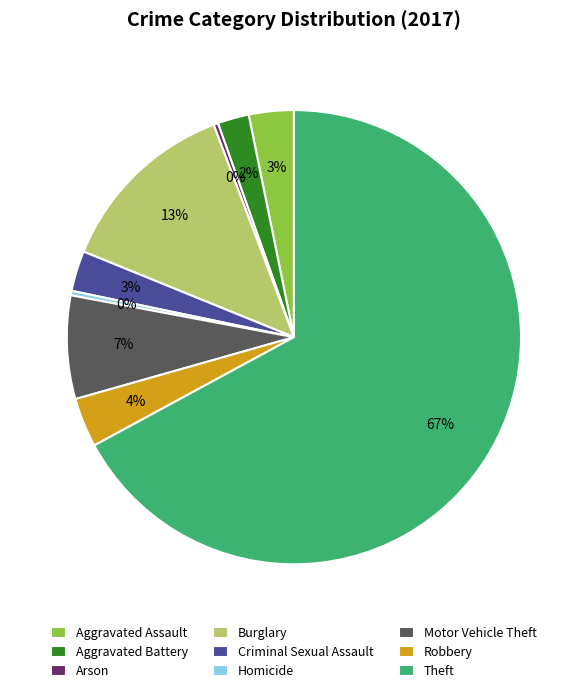

True or false: Homicide accounts for 0% of the total.

True